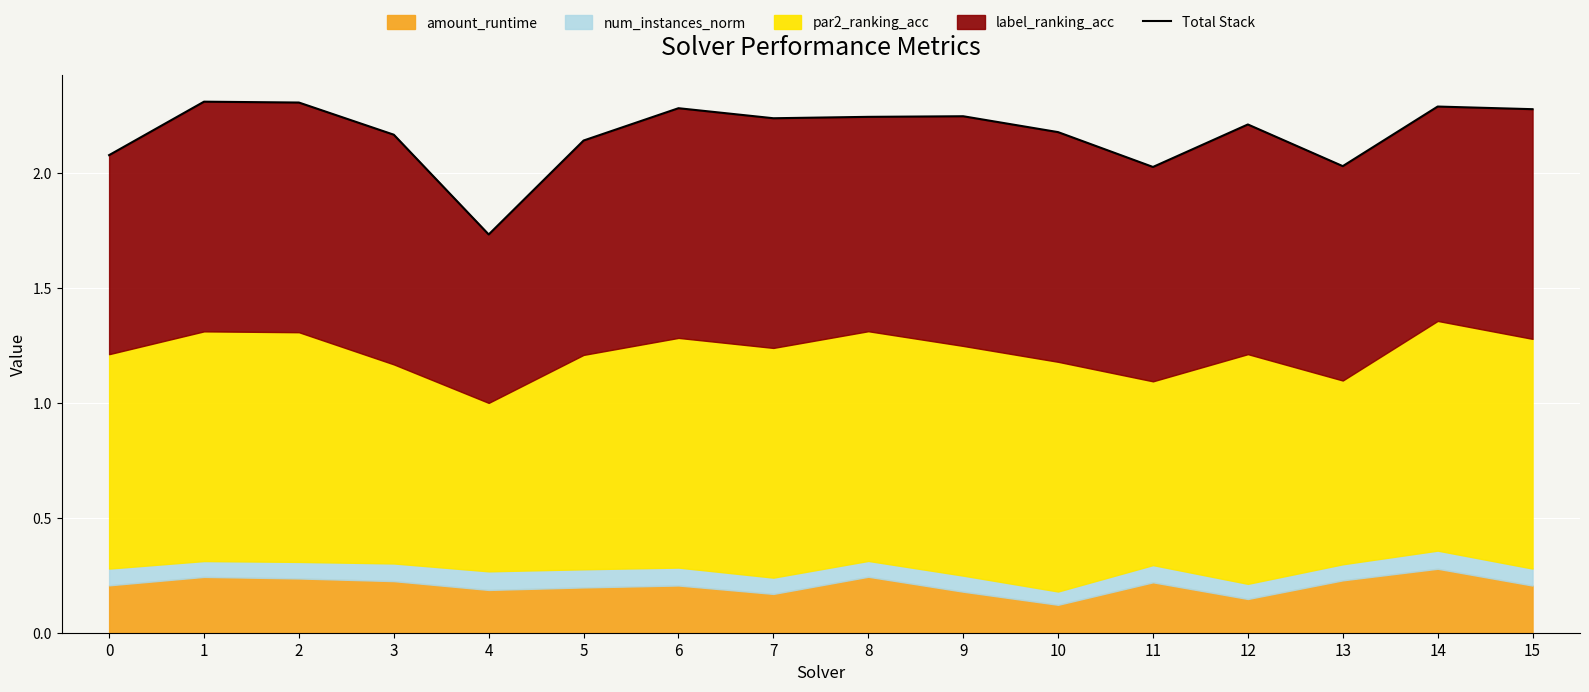

Between 11 and 6, which is larger?

6